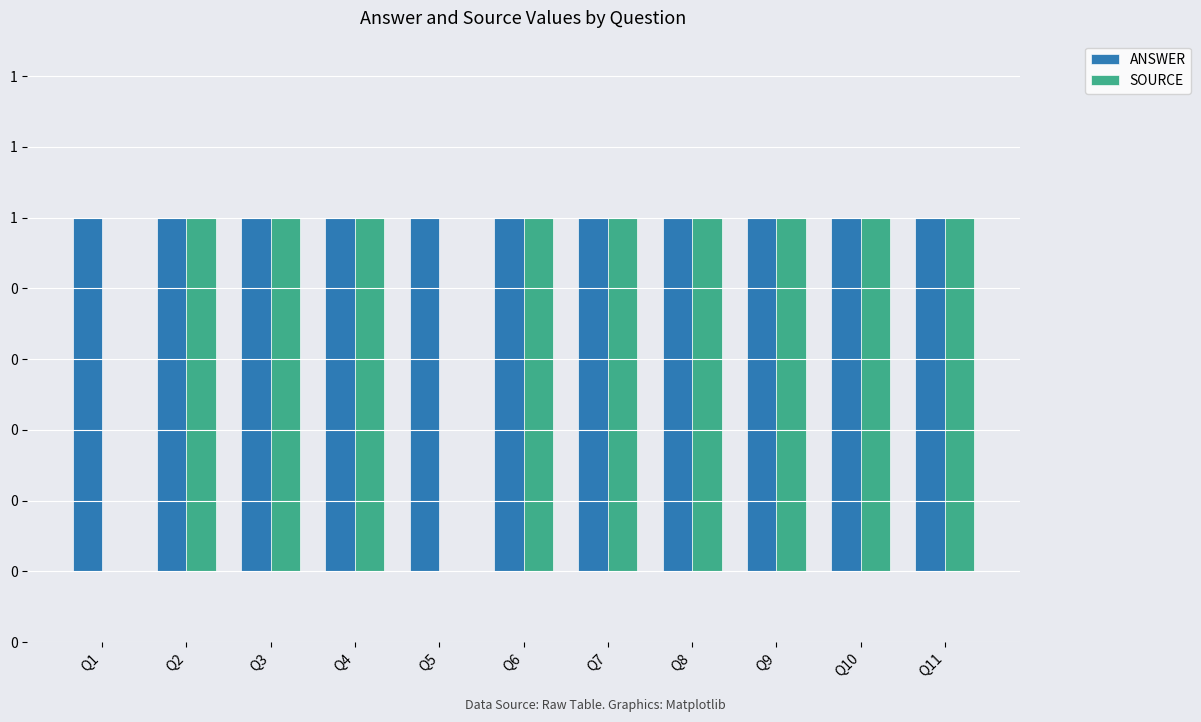

Which series has the largest total across all categories?

ANSWER